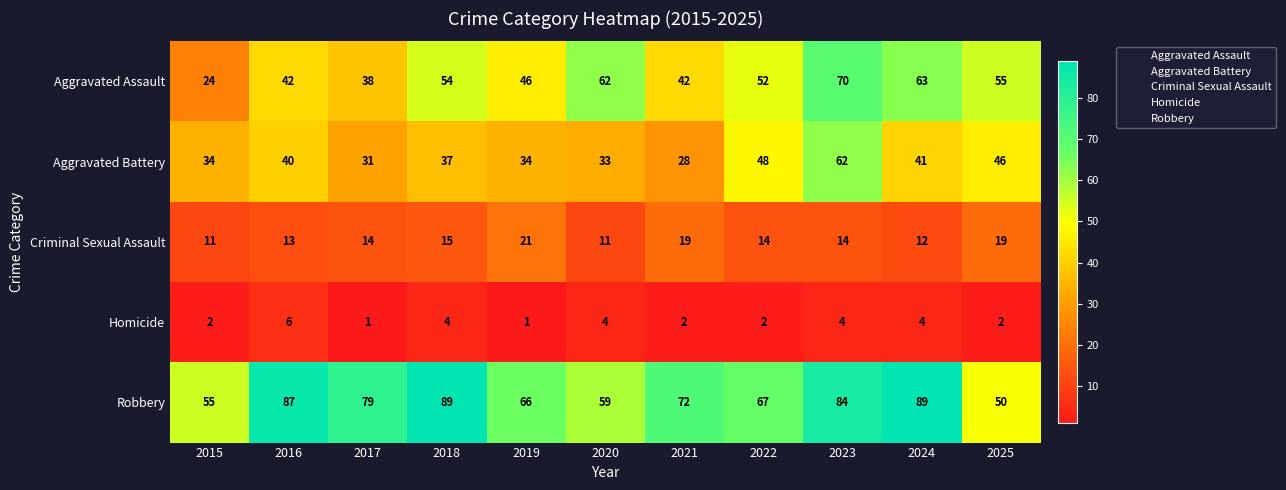

What is the difference between the highest and lowest values at 2023?

80